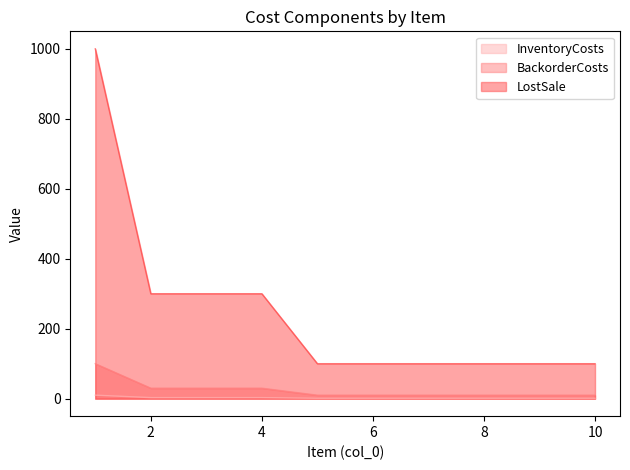

What is the difference between the maximum and second lowest values in the InventoryCosts series?

9